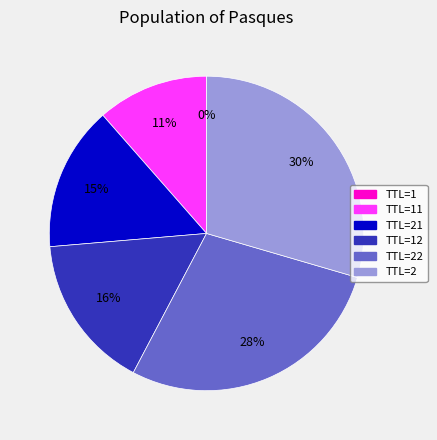

To the nearest percent, what is the difference between the largest and smallest slice percentages?

30%